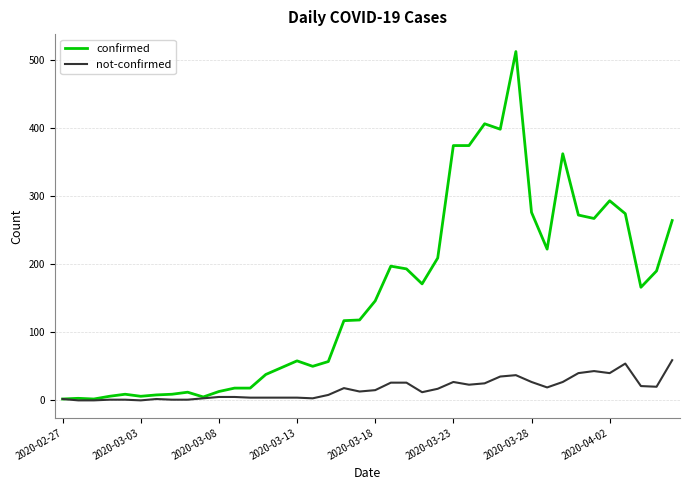

Which series has the largest total across all categories?

confirmed